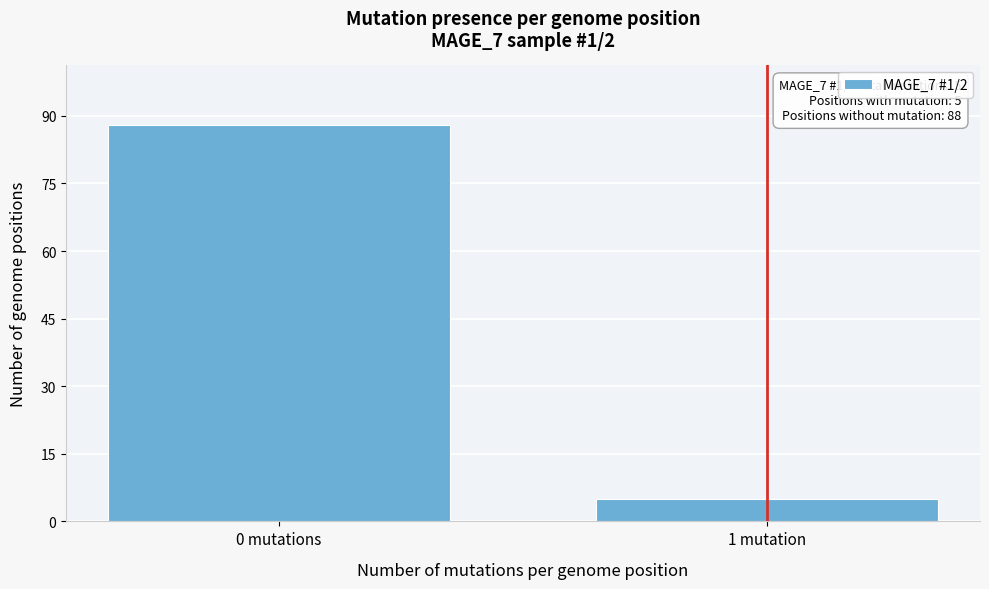

Reading left to right, extract all data points from this chart.

0 mutations=88	1 mutation=5